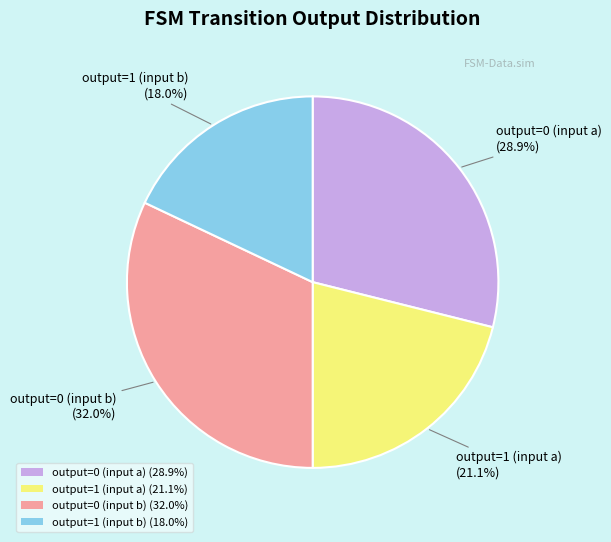

Is the sum of output=1 (input b) and output=1 (input a) greater than half?

No